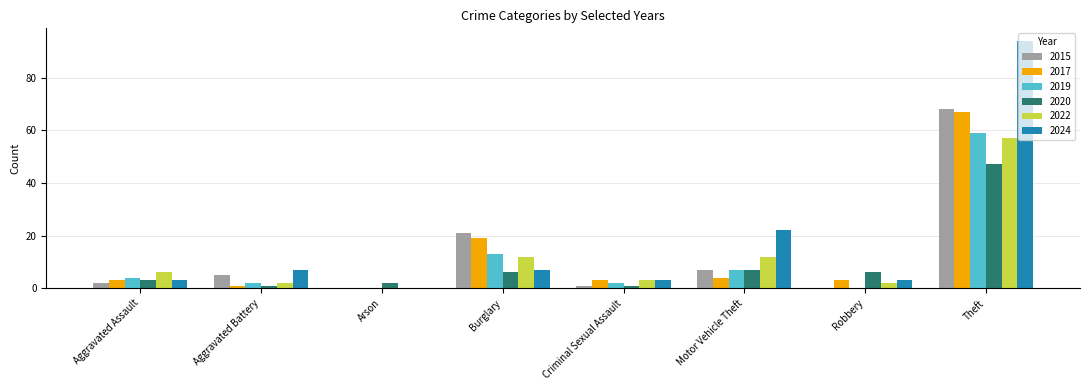

How many groups of bars are there?

8